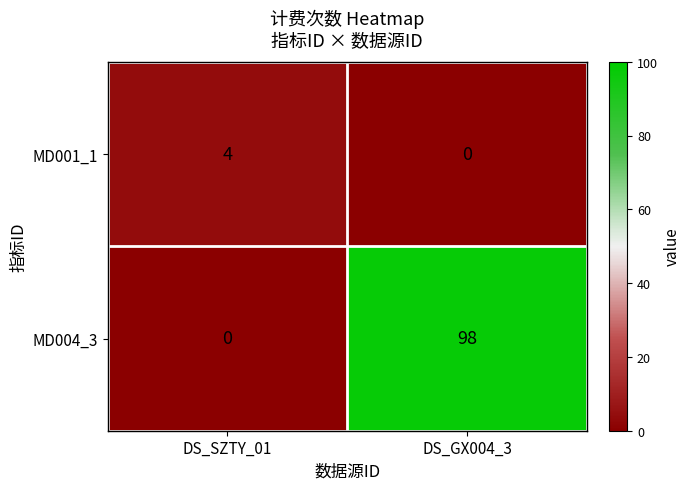

Rank the series by their maximum value, from highest to lowest.

MD004_3, MD001_1